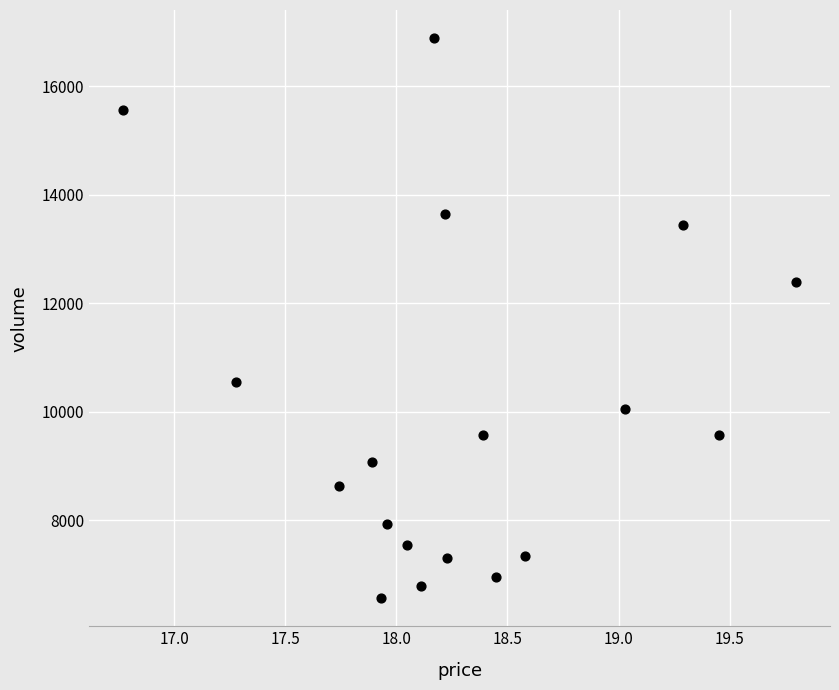

What Y value in the scatter plot is closest to 11727?

12386